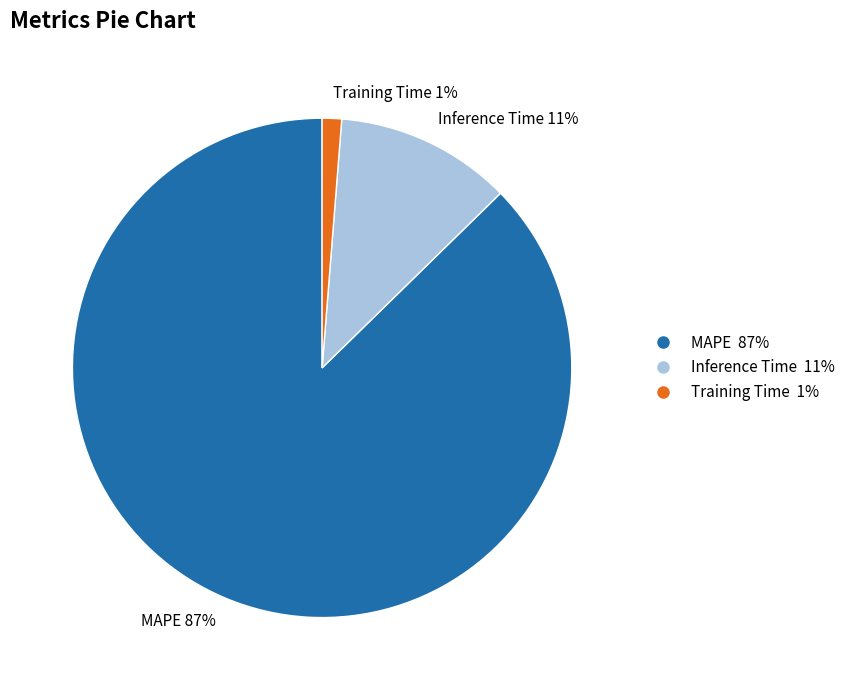

Which category has the smallest portion of the pie?

Training Time